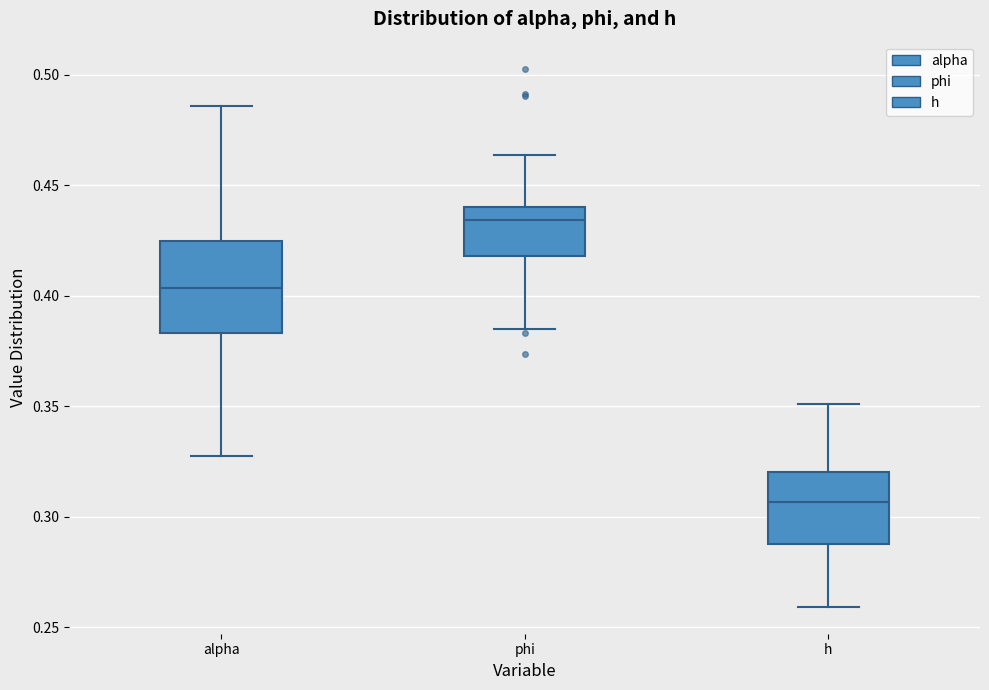

Which box has the highest median line?

phi